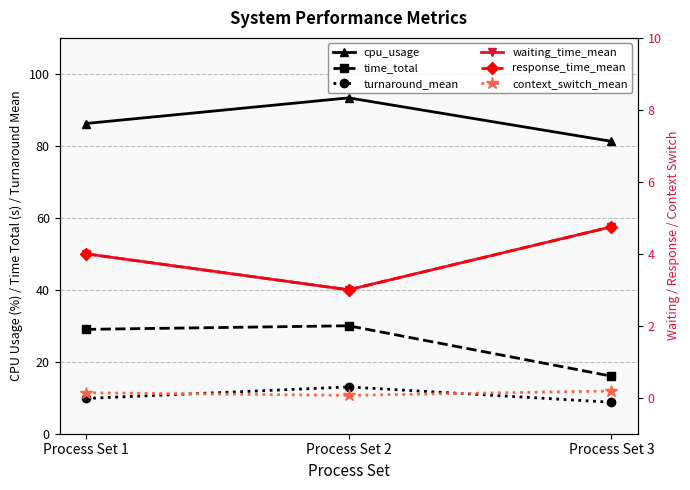

What is the difference between the maximum and minimum values in the context_switch_mean series?

0.1